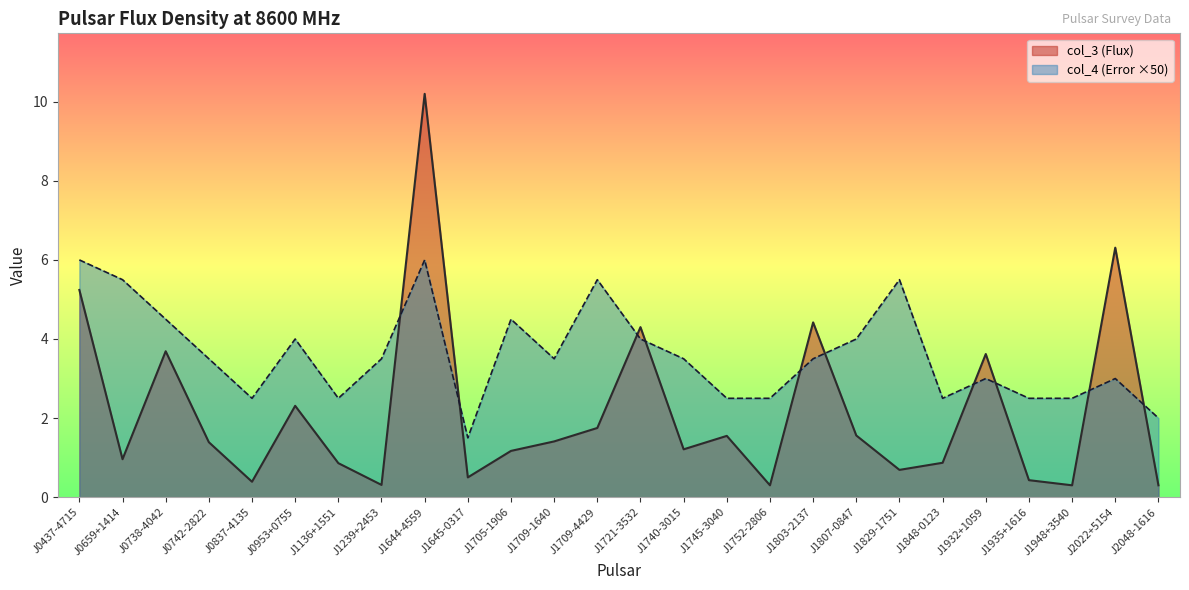

At which category is the sum across all series the highest?

J1644-4559